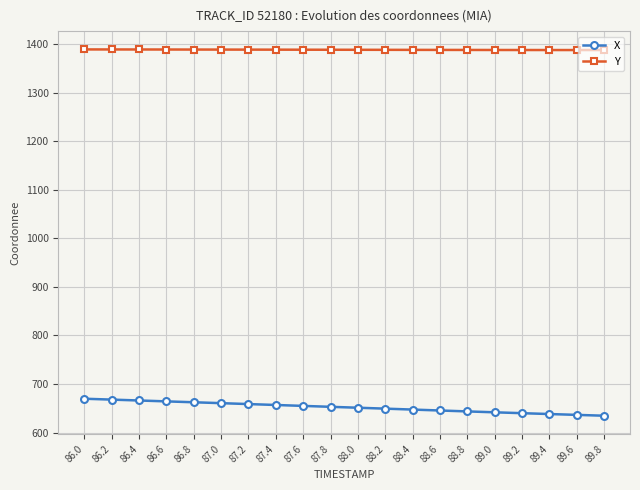

Is the value of X at 86.6 greater than the value of Y at 89.0?

No